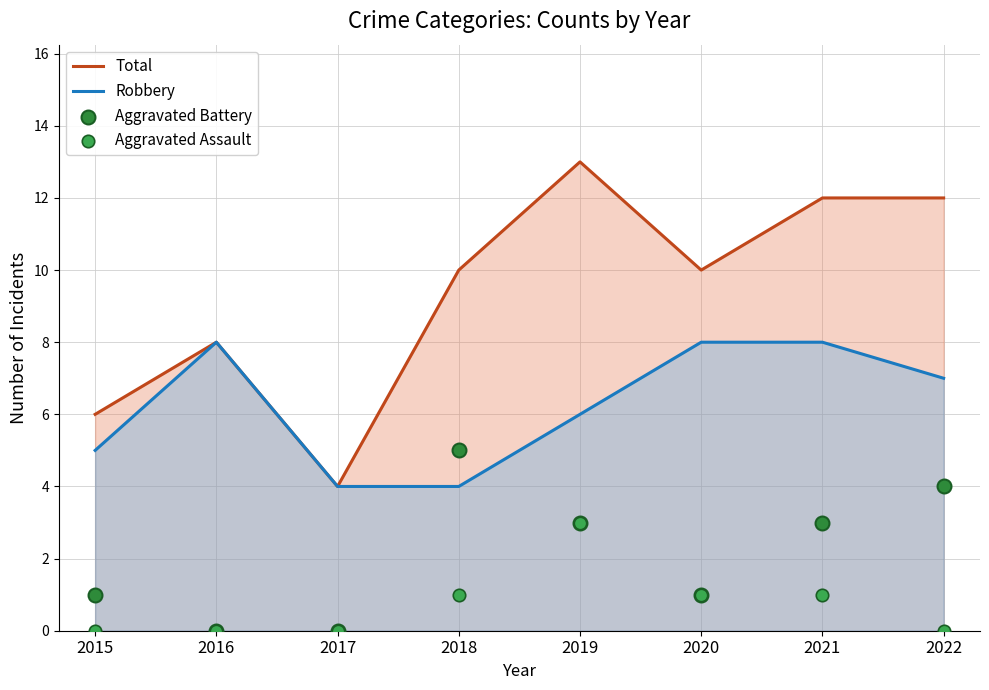

Which series reaches the maximum Y coordinate?

Total